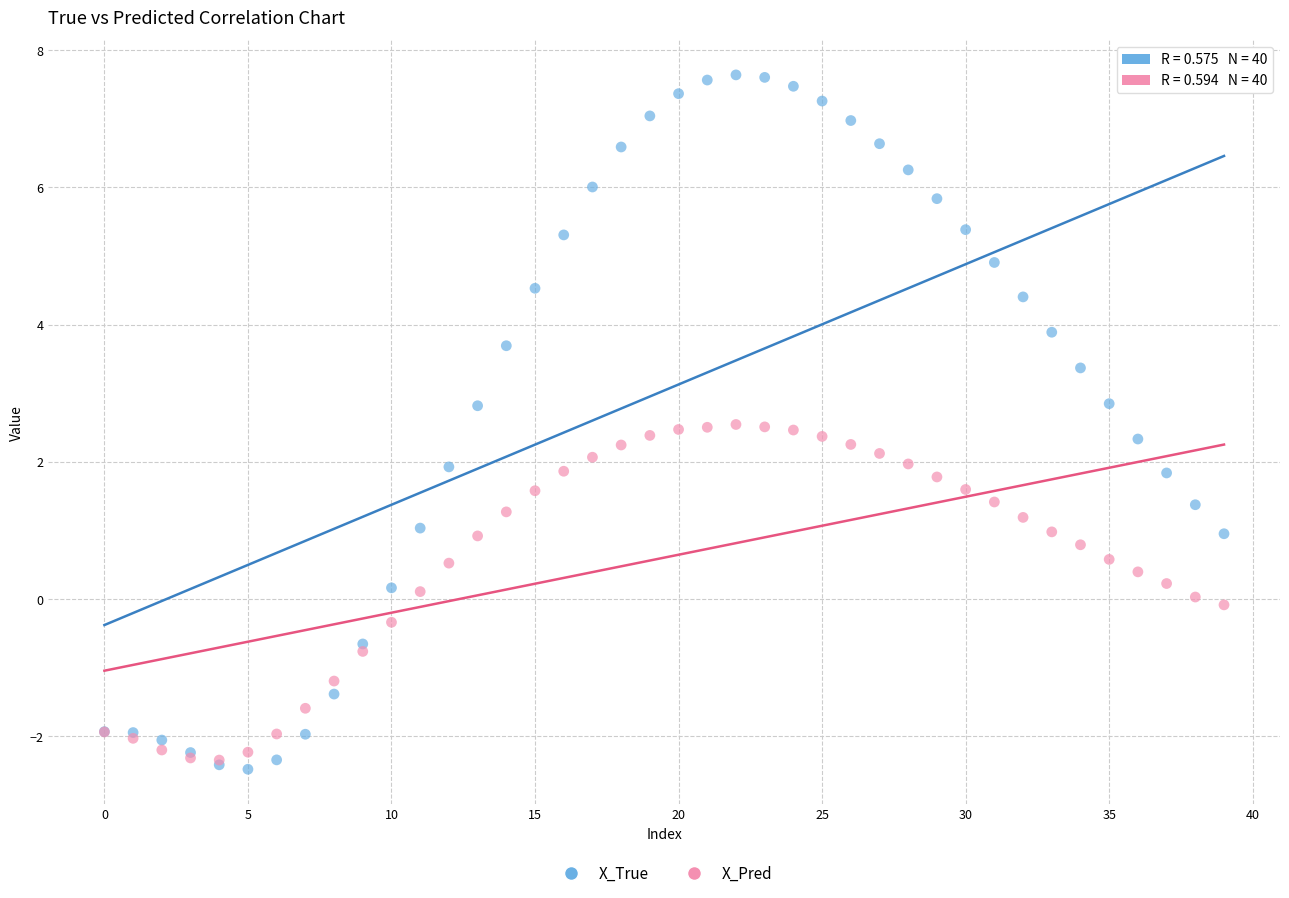

What are all the series names shown in the legend?

X_True, X_Pred